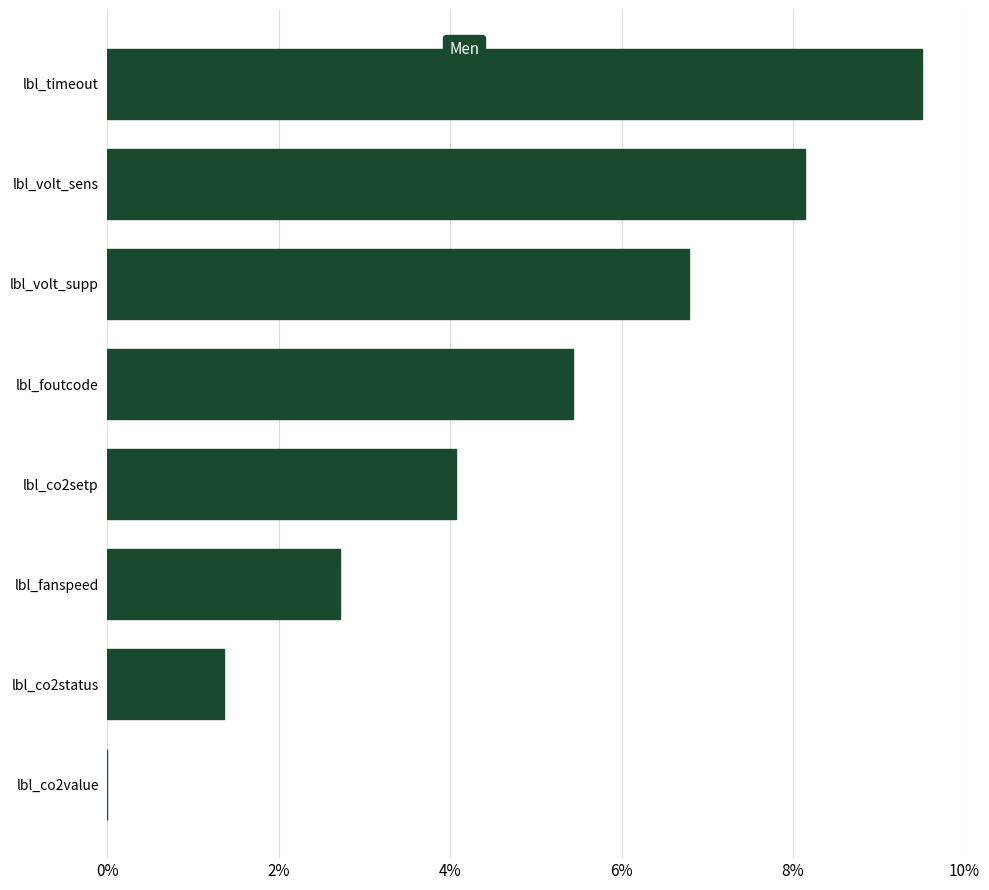

What is the sum of the values at lbl_fanspeed and lbl_volt_supp?

9.5